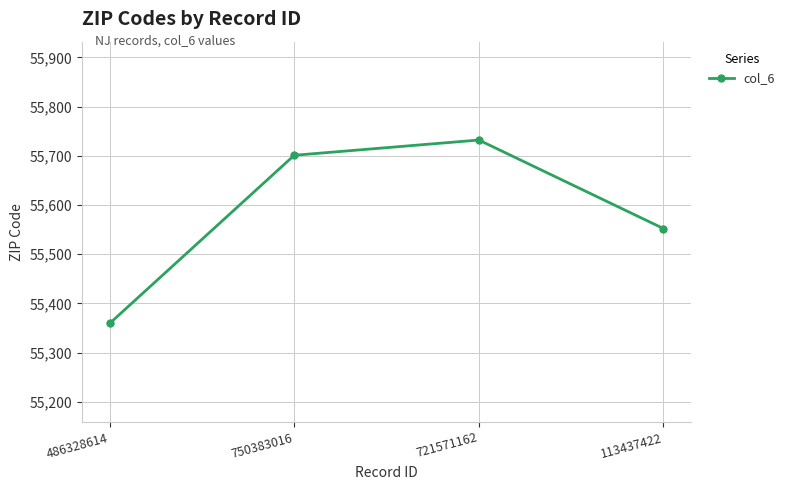

How many interior local peaks (higher than both neighbors) does the data have?

1